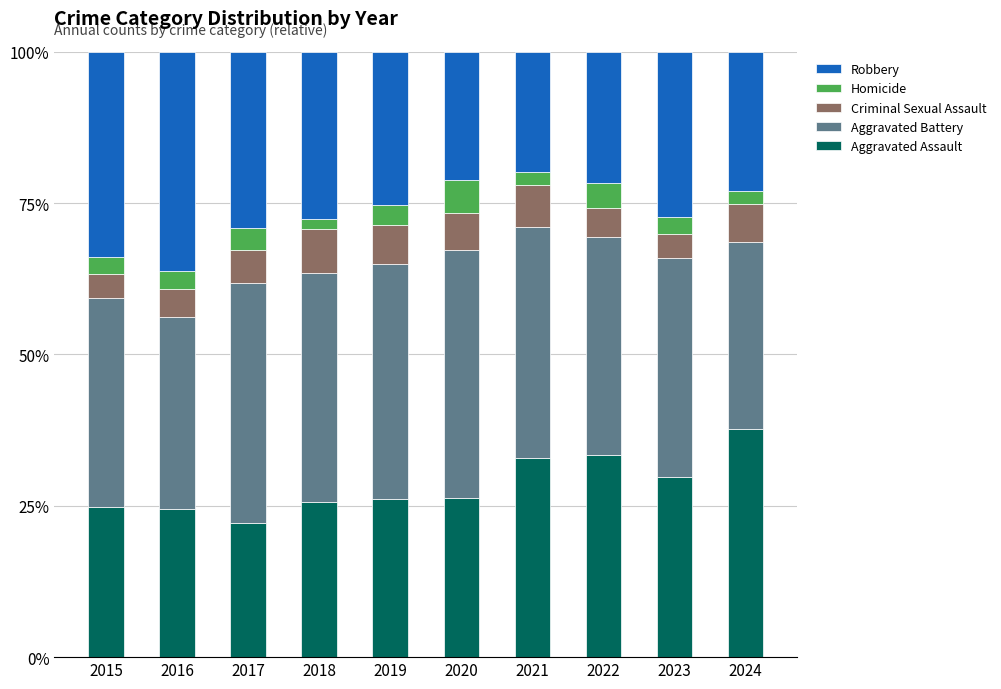

The value of Aggravated Assault at 2021 is 55.3. True or false?

False